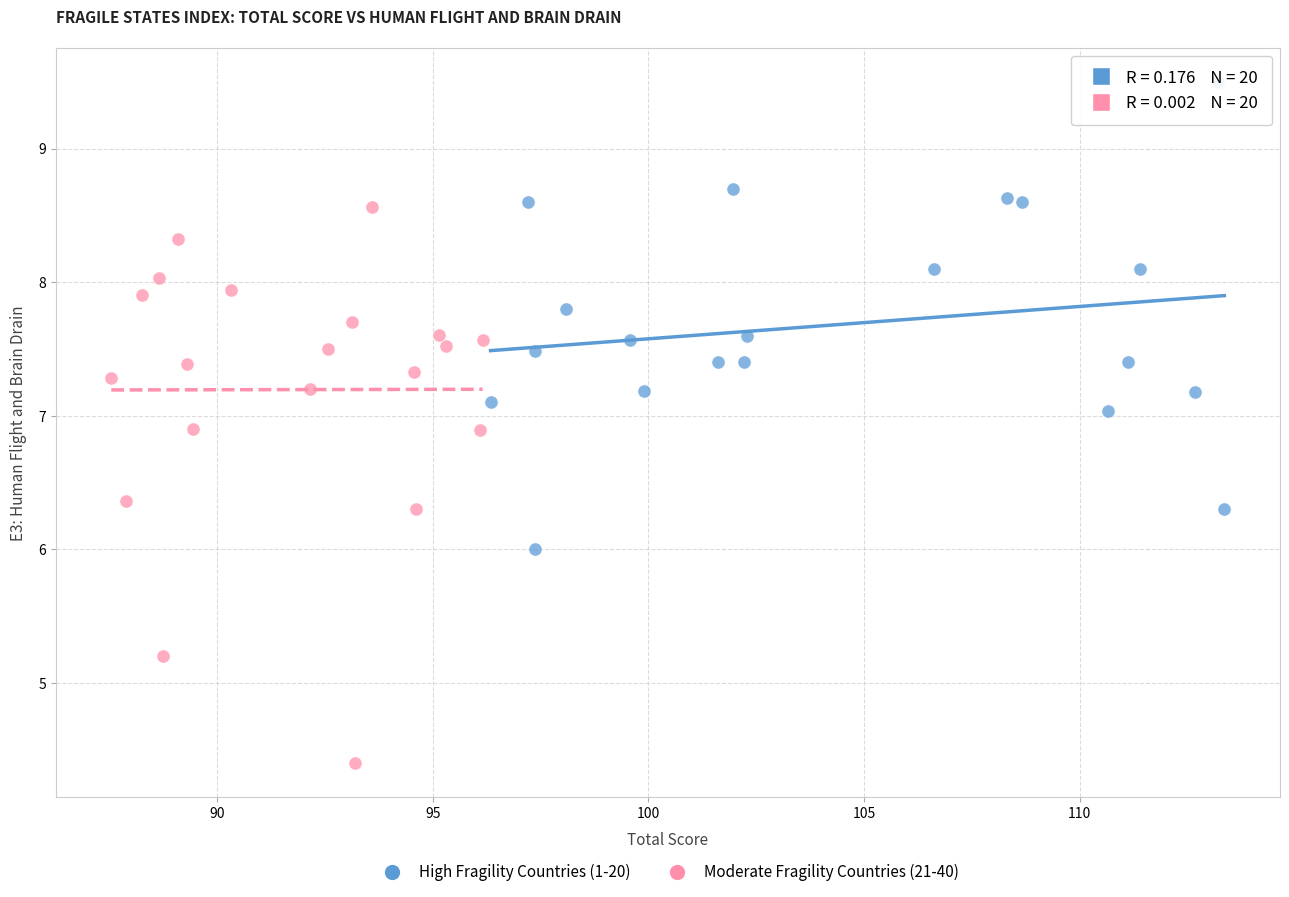

Which series reaches the minimum Y coordinate?

Moderate Fragility Countries (21-40)